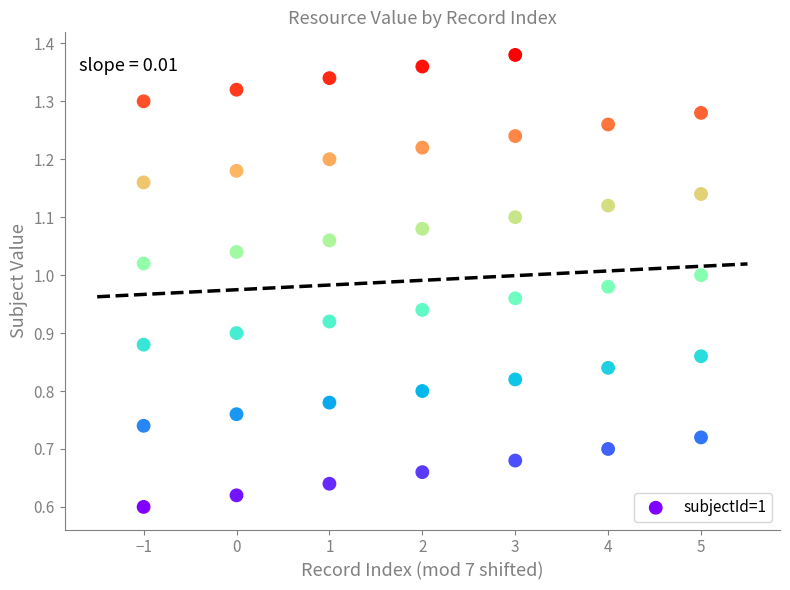

What is the range of X values (max minus min)?

6.0